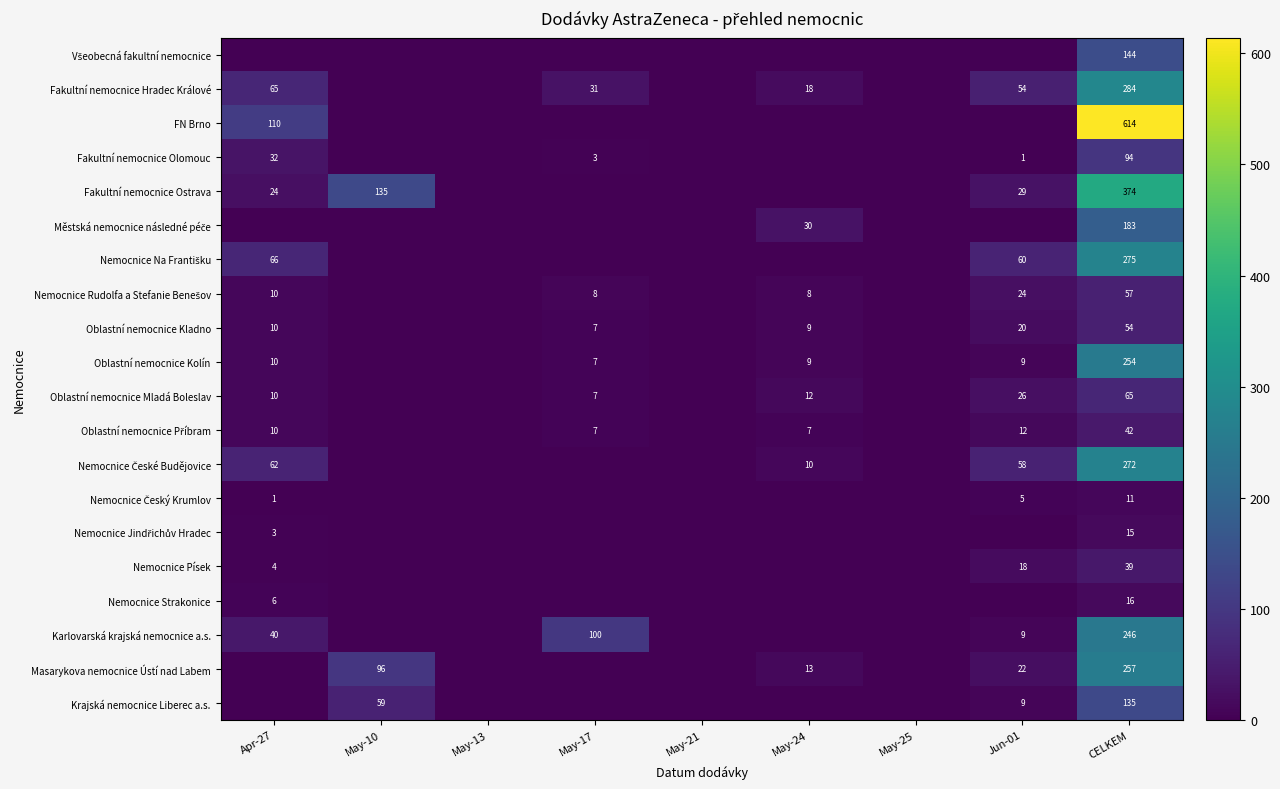

True or false: Fakultní nemocnice Hradec Králové has a value of 31 at May-17.

True